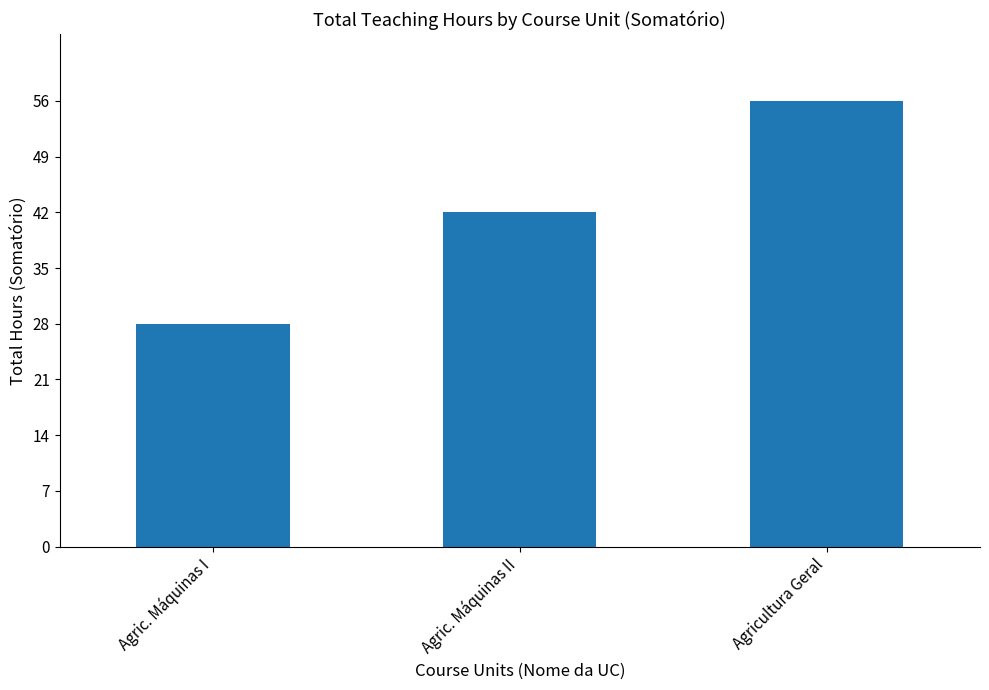

Count the number of data series in this chart.

1